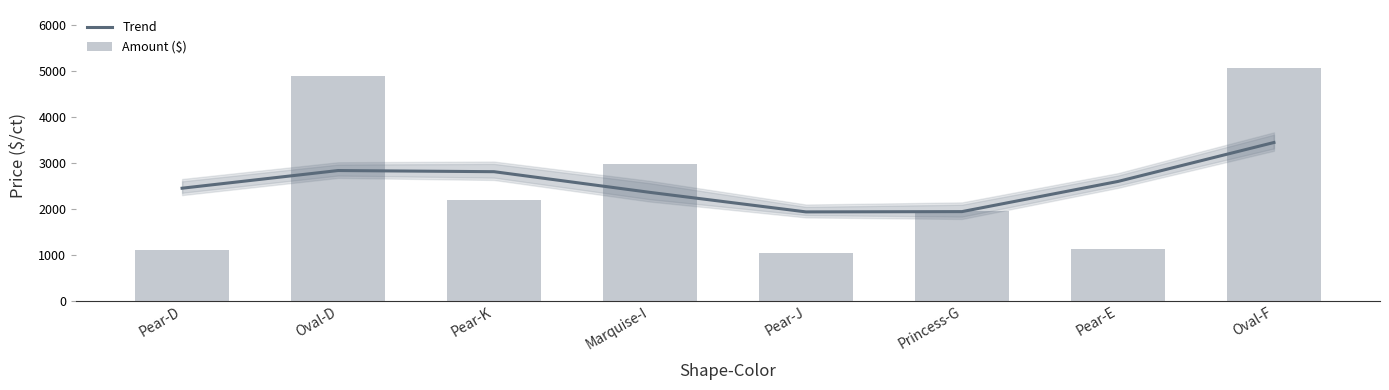

What position from the left is Pear-K?

3